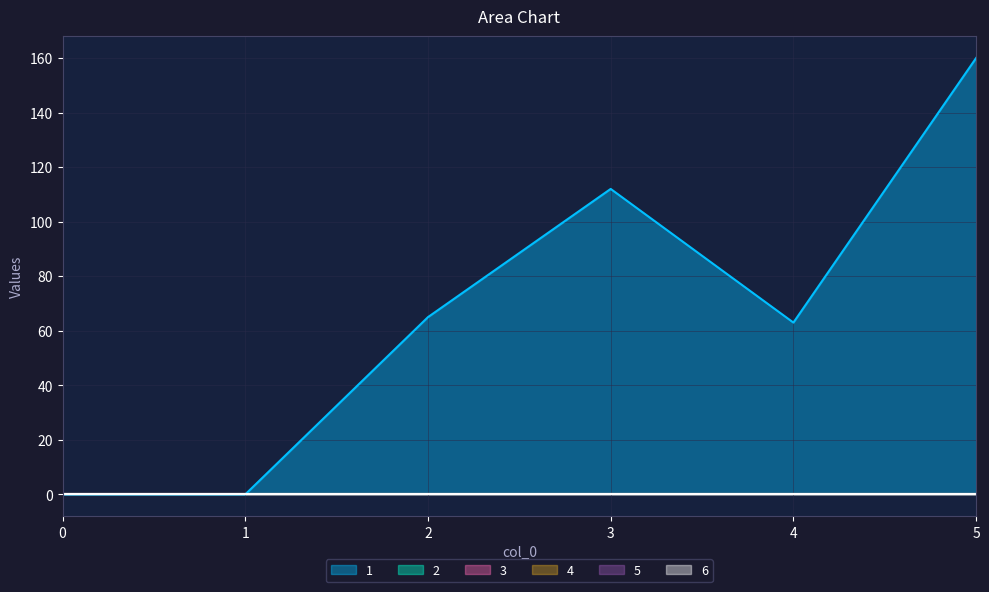

Is it true that 5 equals 0 at 3?

True